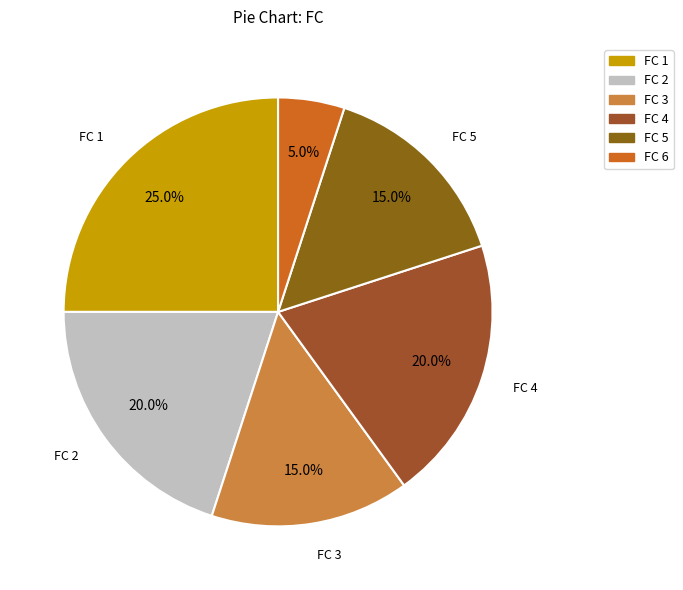

How many segments does this pie chart have?

6